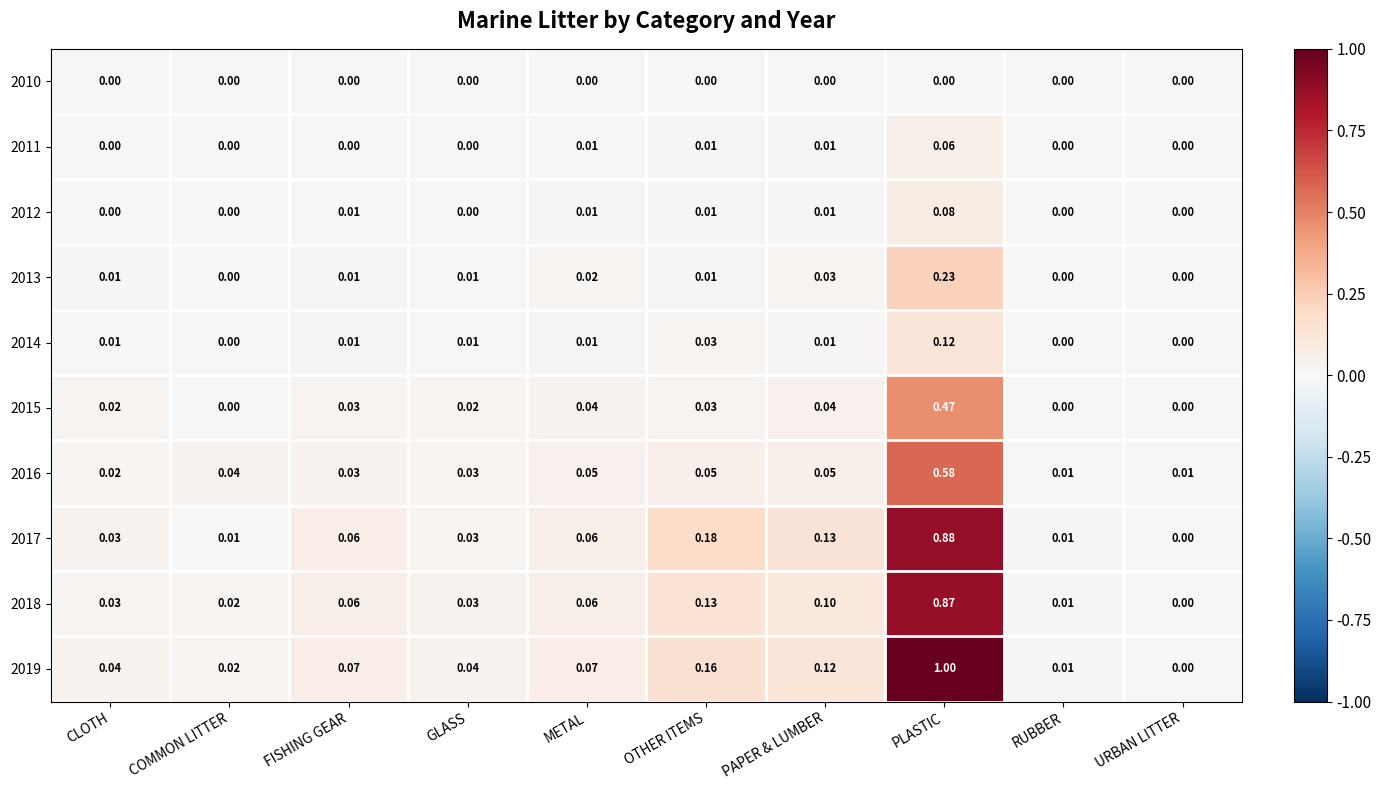

At which category is the sum across all series the highest?

PLASTIC